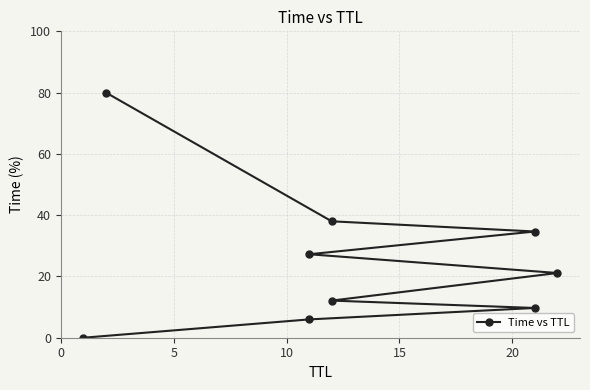

What is the change in value from 5 to 20?

+15.1